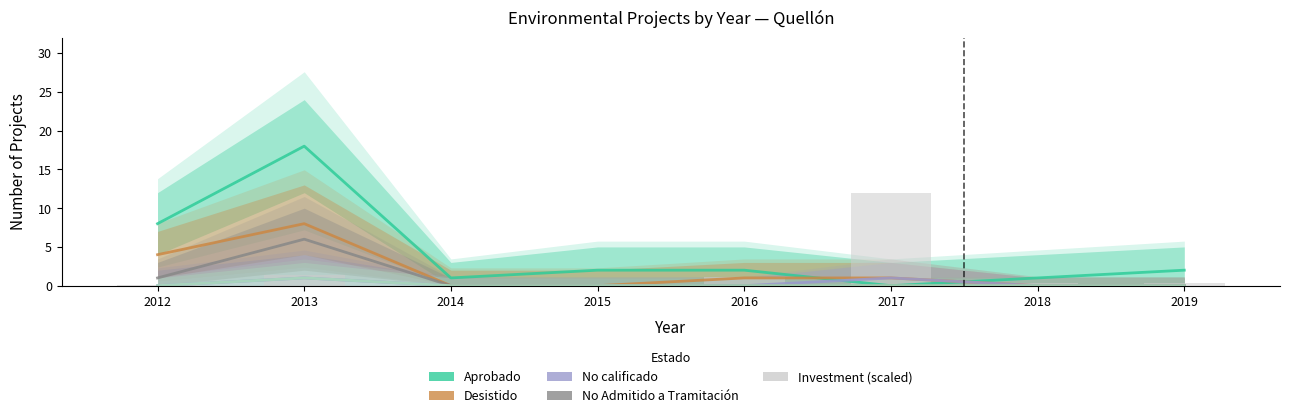

What is the average value of the Aprobado series?

4.2